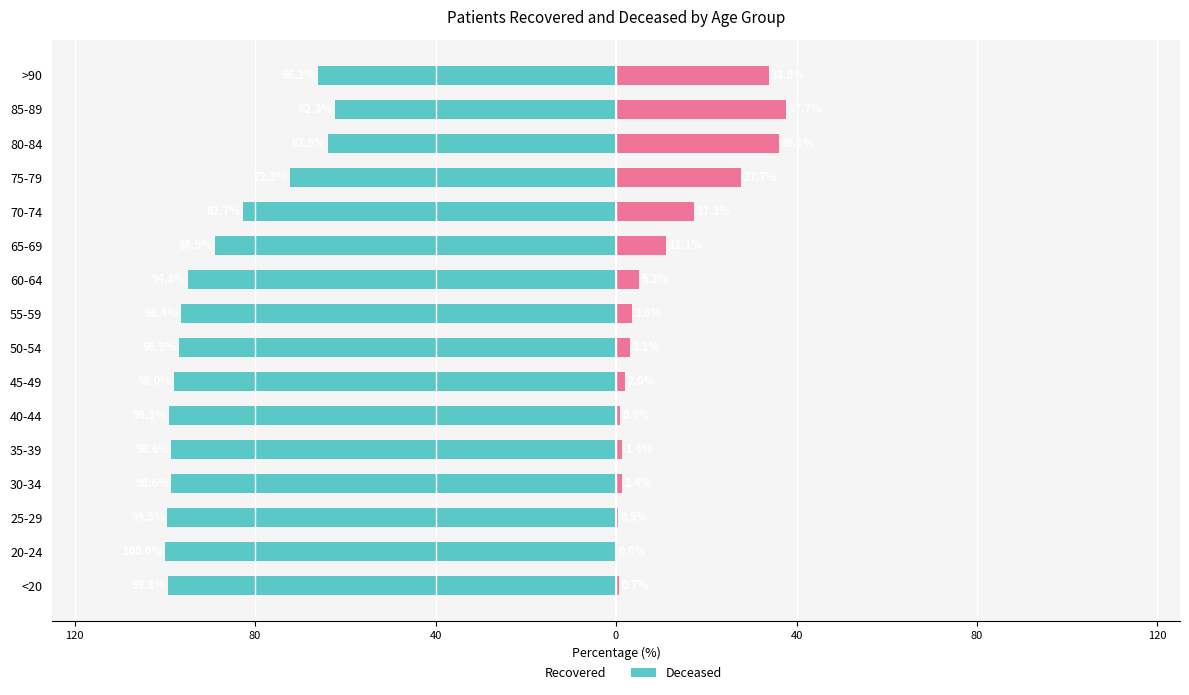

Which series has the largest range (max minus min)?

patients_recovered